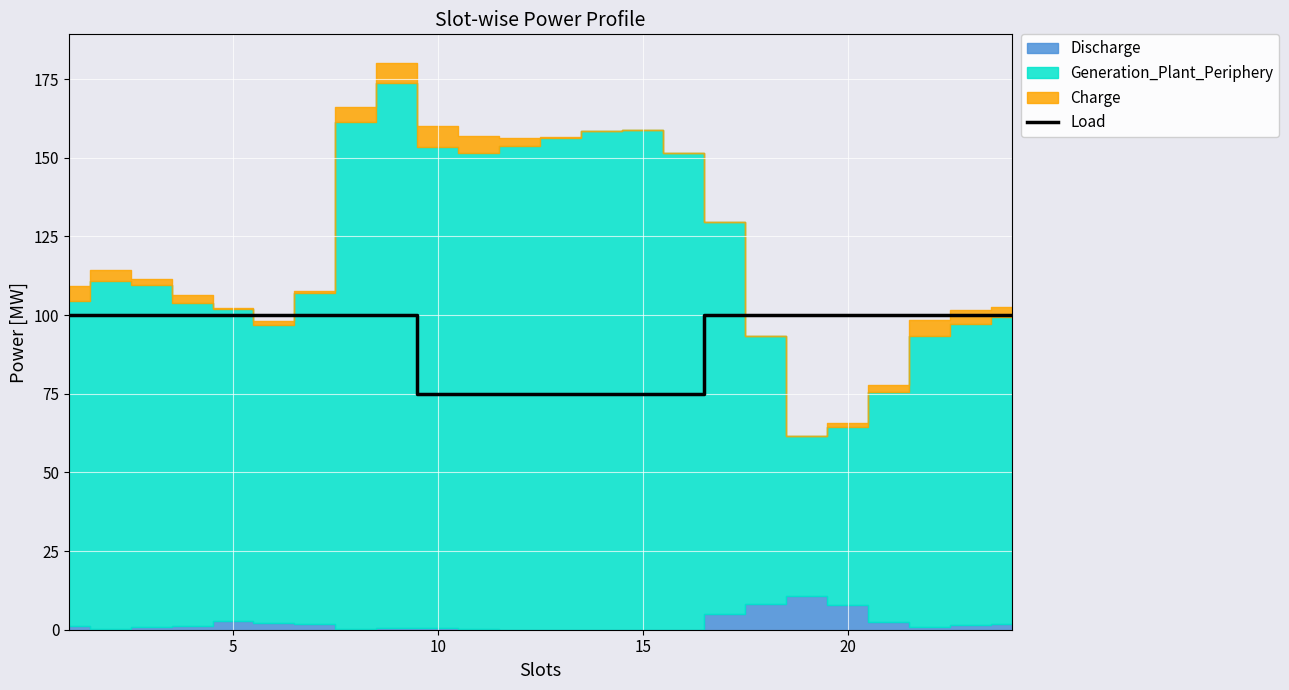

How many values are between 75 and 100?

24